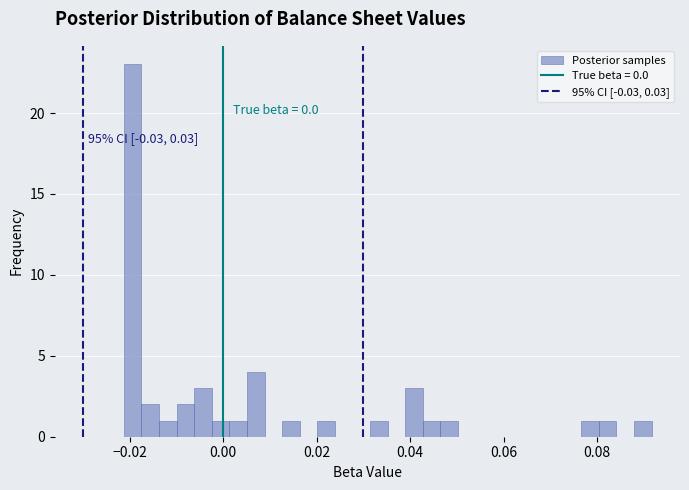

Read against the x-axis, roughly where is the centre of the tallest bar?

-0.020